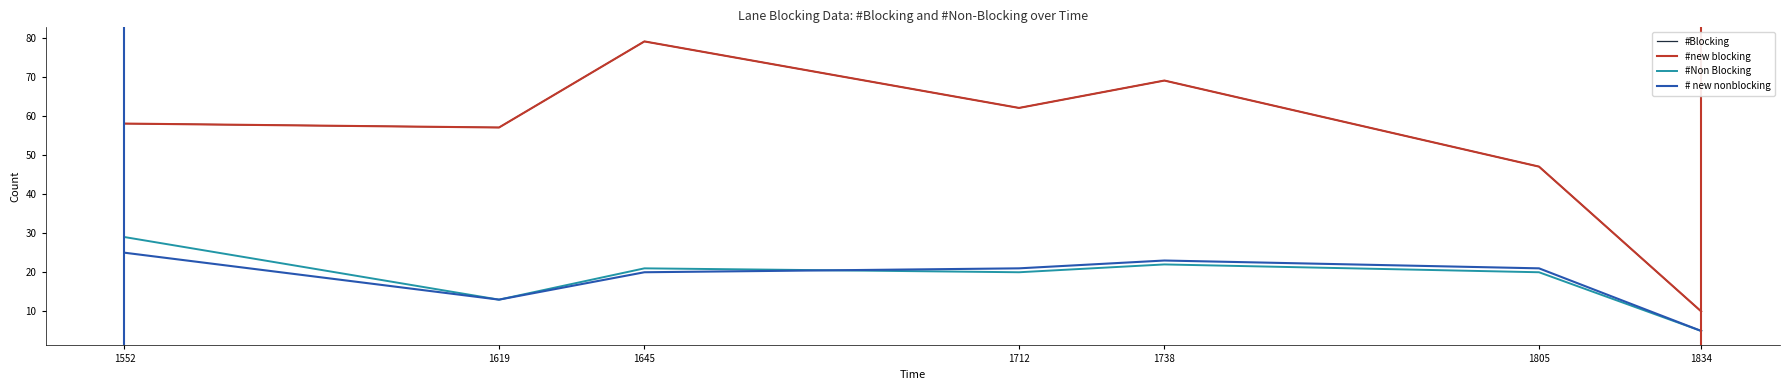

True or false: # new nonblocking and #Blocking intersect in this chart.

False